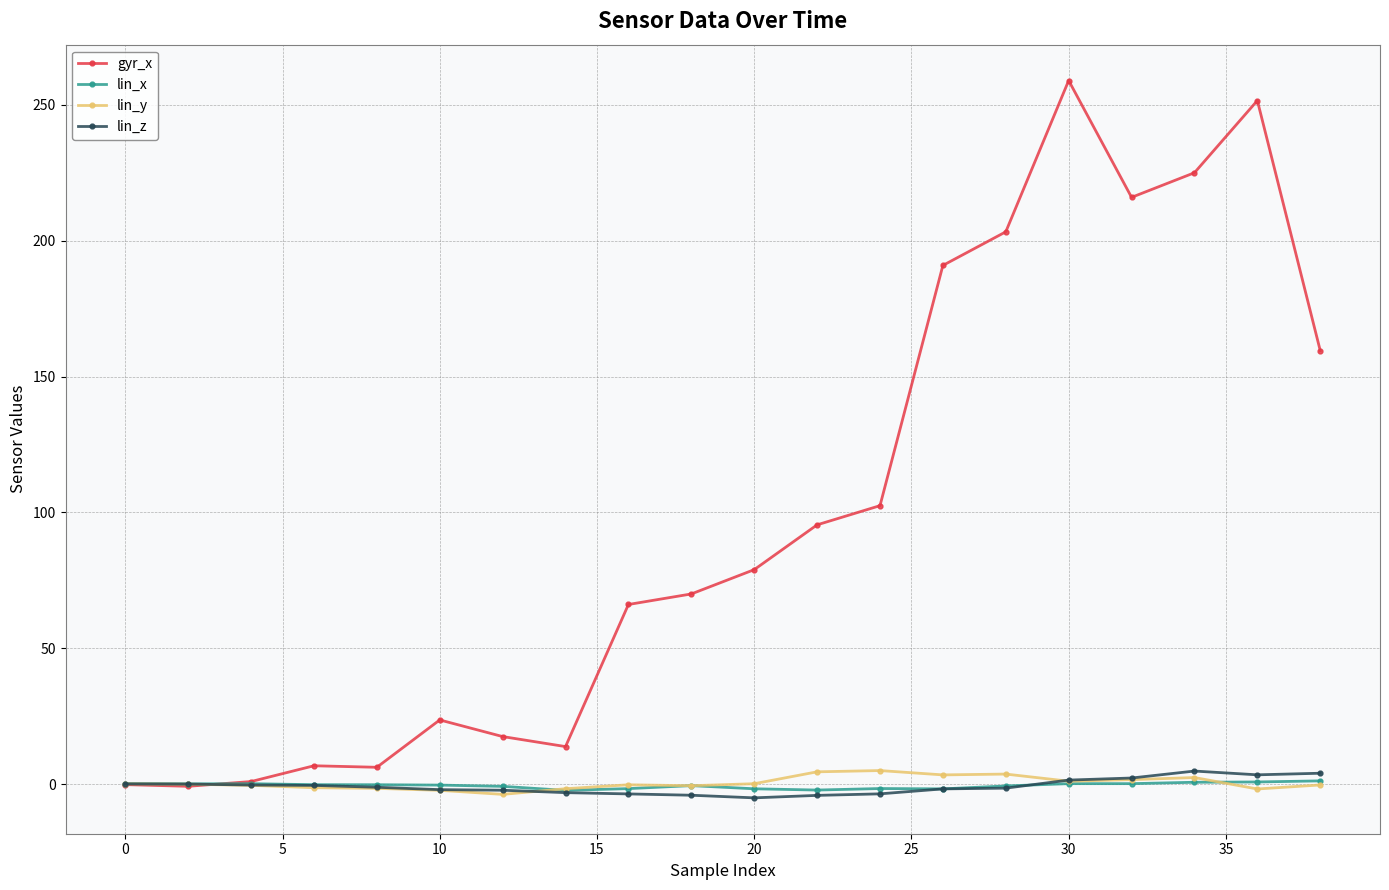

What is the maximum value shown in the chart?

259.0